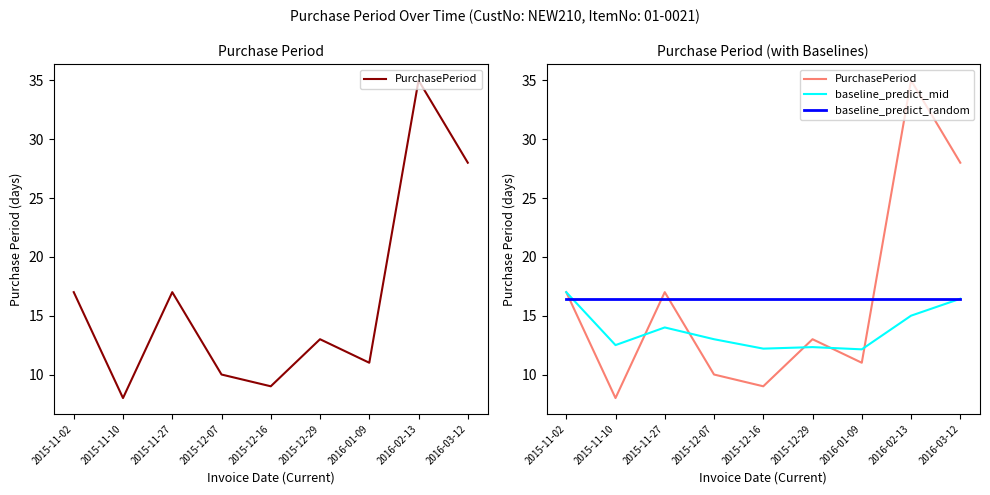

List the series in order of their peak value, lowest first.

baseline_predict_random, baseline_predict_mid, PurchasePeriod